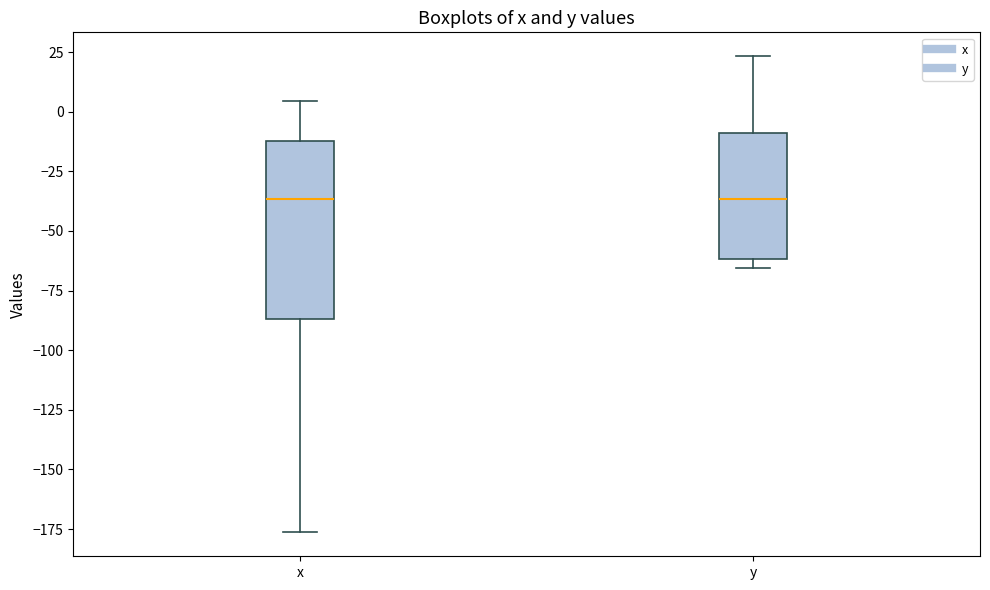

Reading left to right, transcribe this box plot: for each box, give where its median line is, the range the box spans, and where its two whiskers end, as read against the y-axis. The values are not printed on the chart, so give them approximately, as read against the axis.

x: median -35, box -85 to -10, whiskers -175 to 5
y: median -35, box -60 to -10, whiskers -65 to 25